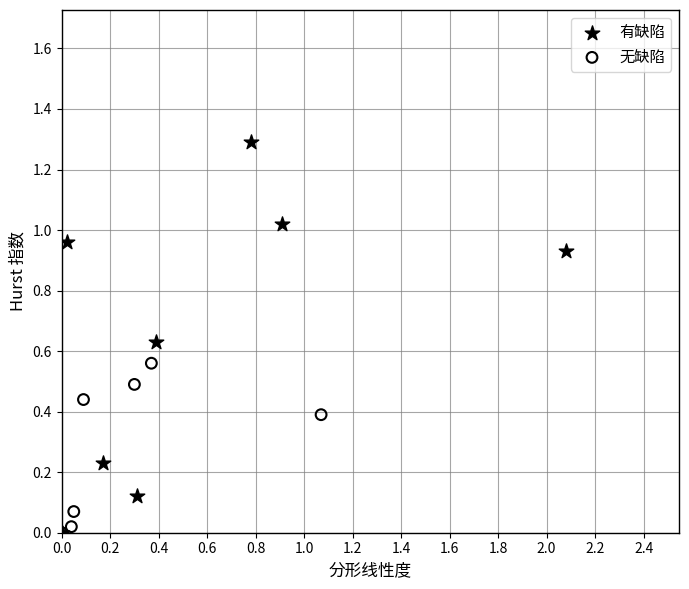

Which series has the largest Y range (max minus min)?

有缺陷